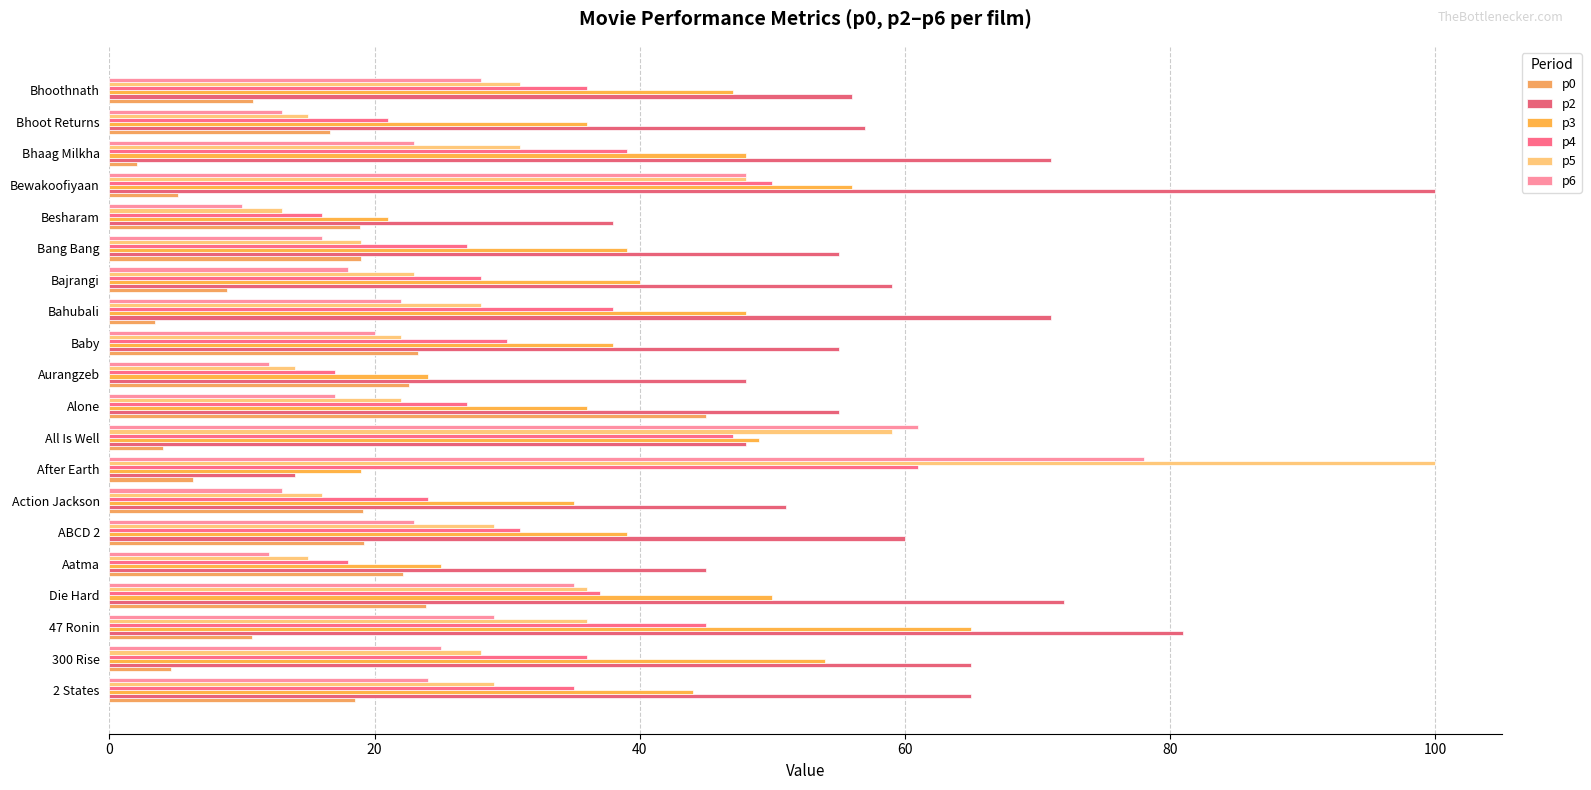

Count the number of data series in this chart.

6